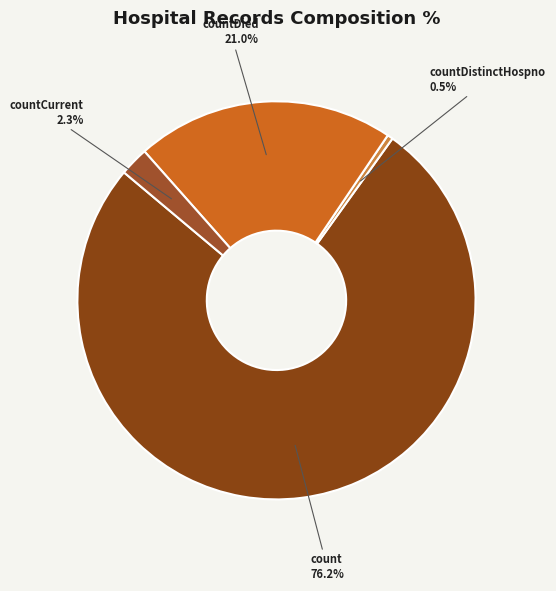

Is there any slice that represents more than half of the pie?

Yes